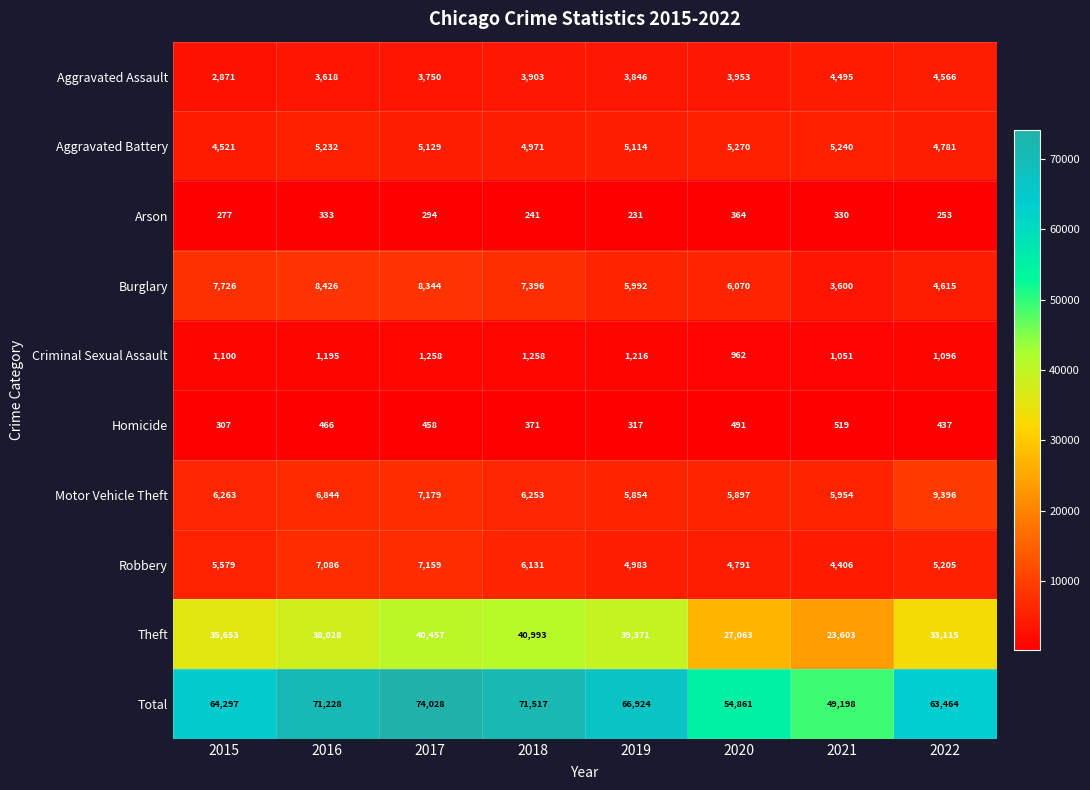

At which category is the sum across all series the highest?

2017